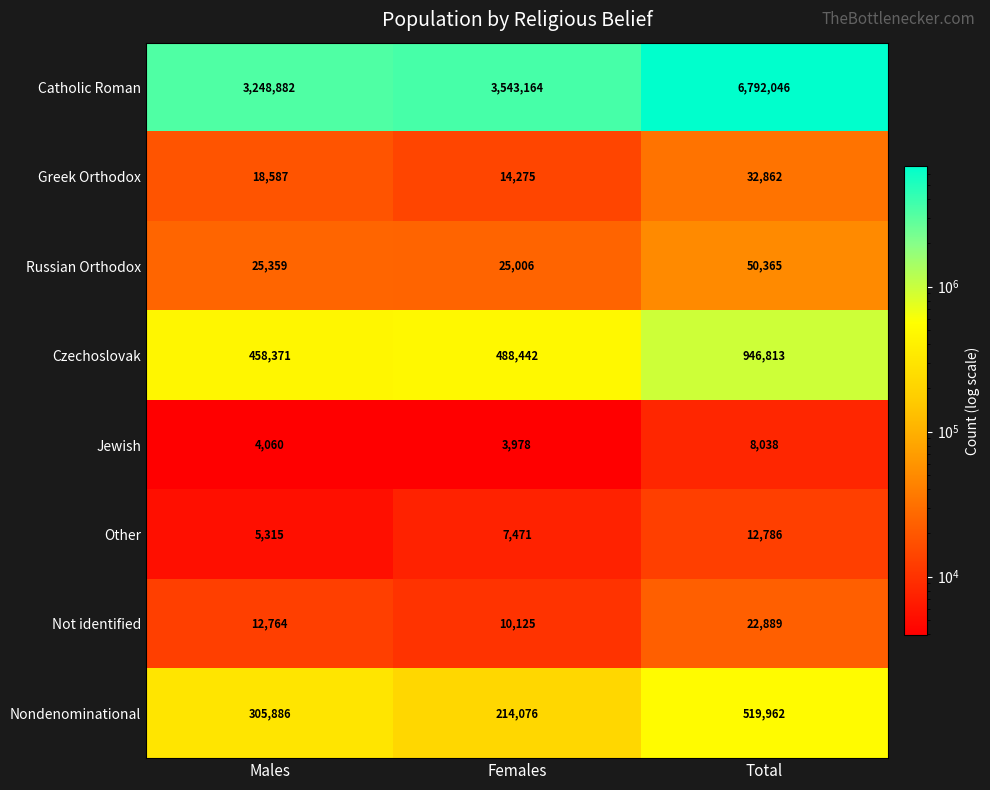

Reading left to right, what are all the values shown in this chart?

Catholic Roman: Males=3248882	Females=3543164	Total=6792046
Greek Orthodox: Males=18587	Females=14275	Total=32862
Russian Orthodox: Males=25359	Females=25006	Total=50365
Czechoslovak: Males=458371	Females=488442	Total=946813
Jewish: Males=4060	Females=3978	Total=8038
Other: Males=5315	Females=7471	Total=12786
Not identified: Males=12764	Females=10125	Total=22889
Nondenominational: Males=305886	Females=214076	Total=519962